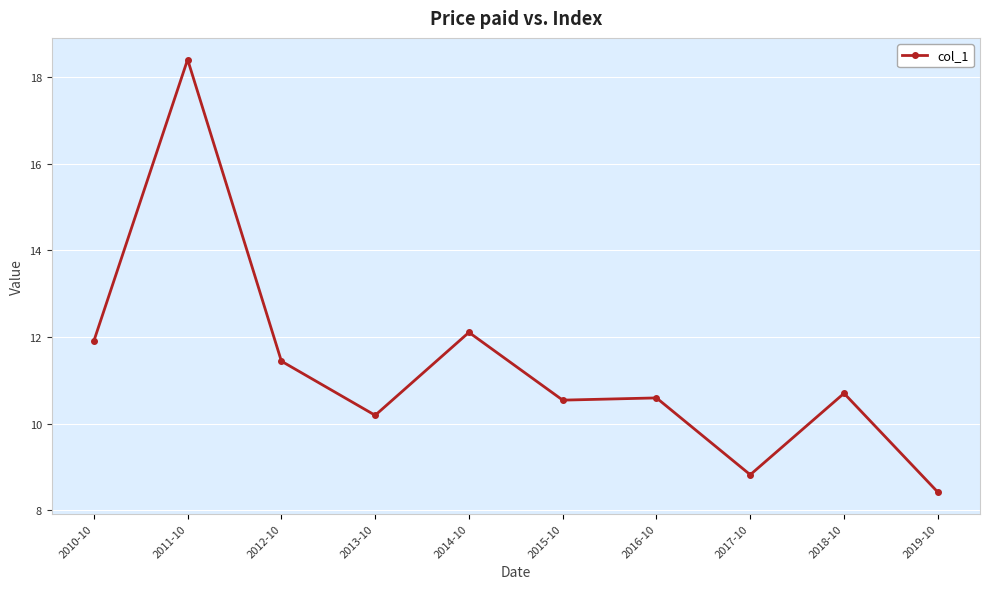

What position from the right is 2010-10?

10